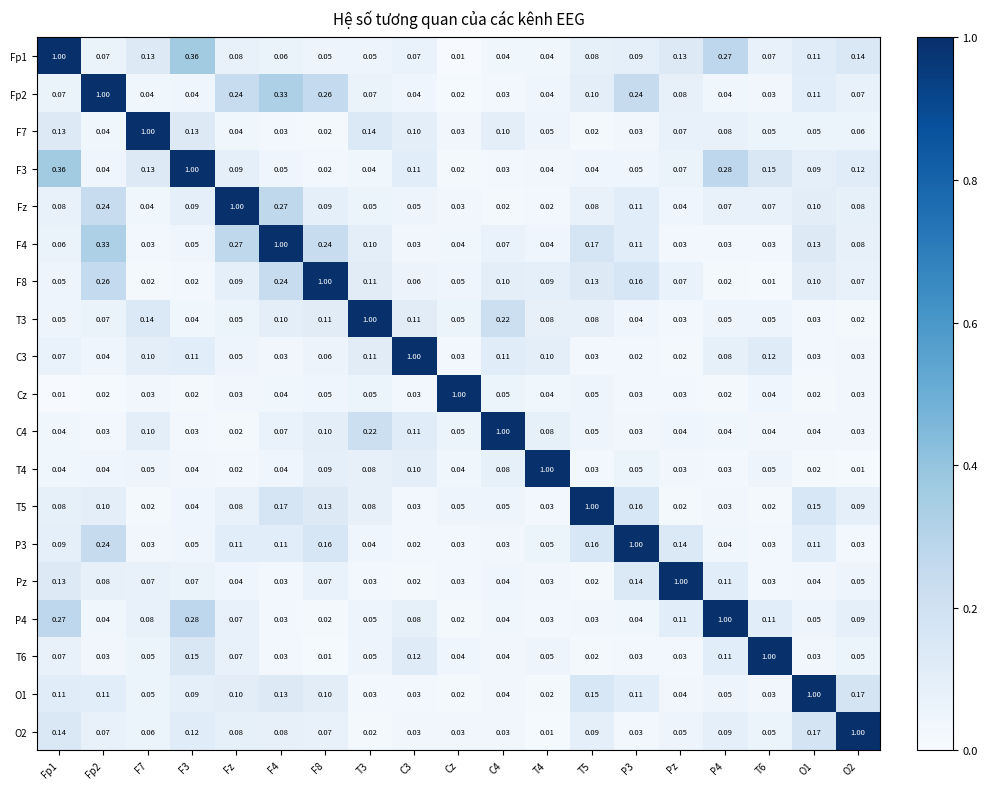

What is the spread (max minus min) of values at Fp1?

1.0